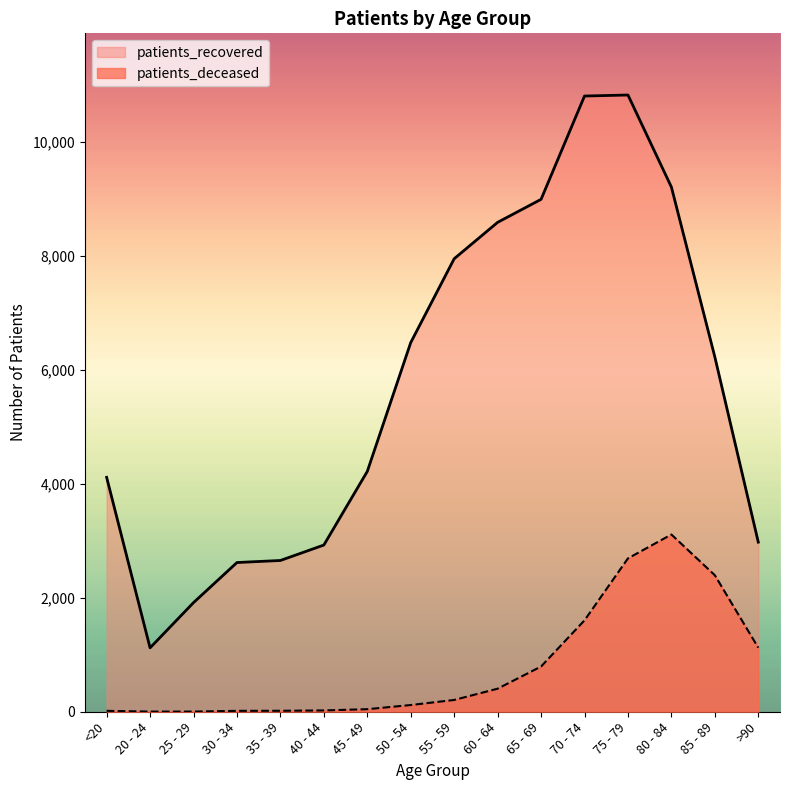

Which series changed the most between 50 - 54 and 80 - 84?

patients_deceased